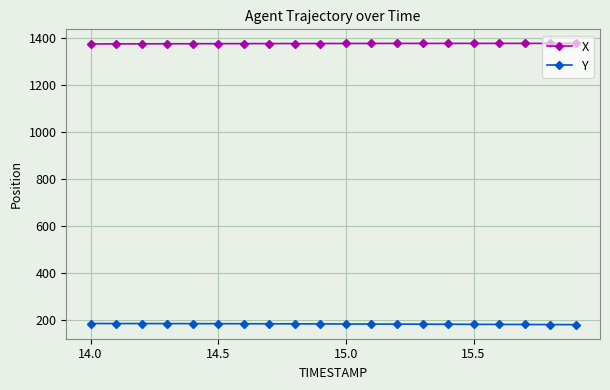

What is the maximum value for X?

1379.0